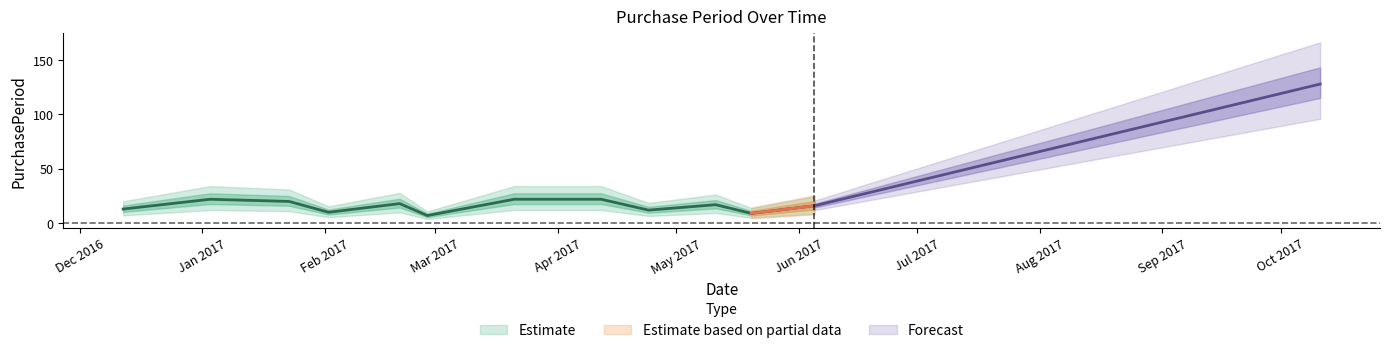

How many interior local peaks (higher than both neighbors) does the data have?

3